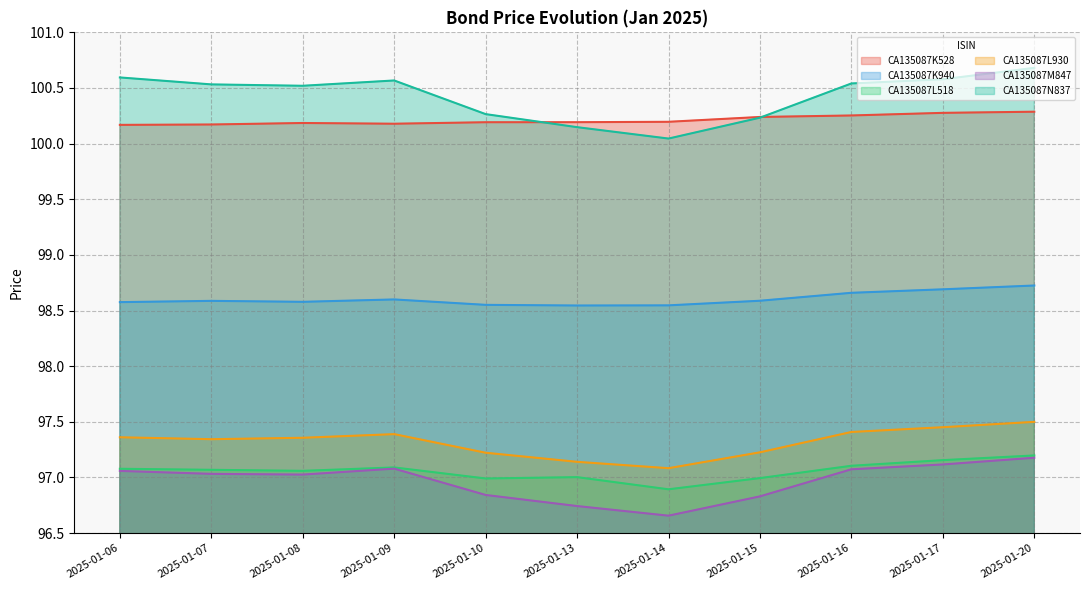

Reading left to right, list all the values displayed in this chart.

CA135087K528: 2025-01-06=100.2	2025-01-07=100.2	2025-01-08=100.2	2025-01-09=100.2	2025-01-10=100.2	2025-01-13=100.2	2025-01-14=100.2	2025-01-15=100.2	2025-01-16=100.3	2025-01-17=100.3	2025-01-20=100.3
CA135087K940: 2025-01-06=98.6	2025-01-07=98.6	2025-01-08=98.6	2025-01-09=98.6	2025-01-10=98.6	2025-01-13=98.5	2025-01-14=98.5	2025-01-15=98.6	2025-01-16=98.7	2025-01-17=98.7	2025-01-20=98.7
CA135087L518: 2025-01-06=97.1	2025-01-07=97.1	2025-01-08=97.1	2025-01-09=97.1	2025-01-10=97.0	2025-01-13=97.0	2025-01-14=96.9	2025-01-15=97.0	2025-01-16=97.1	2025-01-17=97.2	2025-01-20=97.2
CA135087L930: 2025-01-06=97.4	2025-01-07=97.3	2025-01-08=97.4	2025-01-09=97.4	2025-01-10=97.2	2025-01-13=97.1	2025-01-14=97.1	2025-01-15=97.2	2025-01-16=97.4	2025-01-17=97.5	2025-01-20=97.5
CA135087M847: 2025-01-06=97.1	2025-01-07=97.0	2025-01-08=97.0	2025-01-09=97.1	2025-01-10=96.8	2025-01-13=96.7	2025-01-14=96.7	2025-01-15=96.8	2025-01-16=97.1	2025-01-17=97.1	2025-01-20=97.2
CA135087N837: 2025-01-06=100.6	2025-01-07=100.5	2025-01-08=100.5	2025-01-09=100.6	2025-01-10=100.3	2025-01-13=100.1	2025-01-14=100.0	2025-01-15=100.2	2025-01-16=100.5	2025-01-17=100.6	2025-01-20=100.7